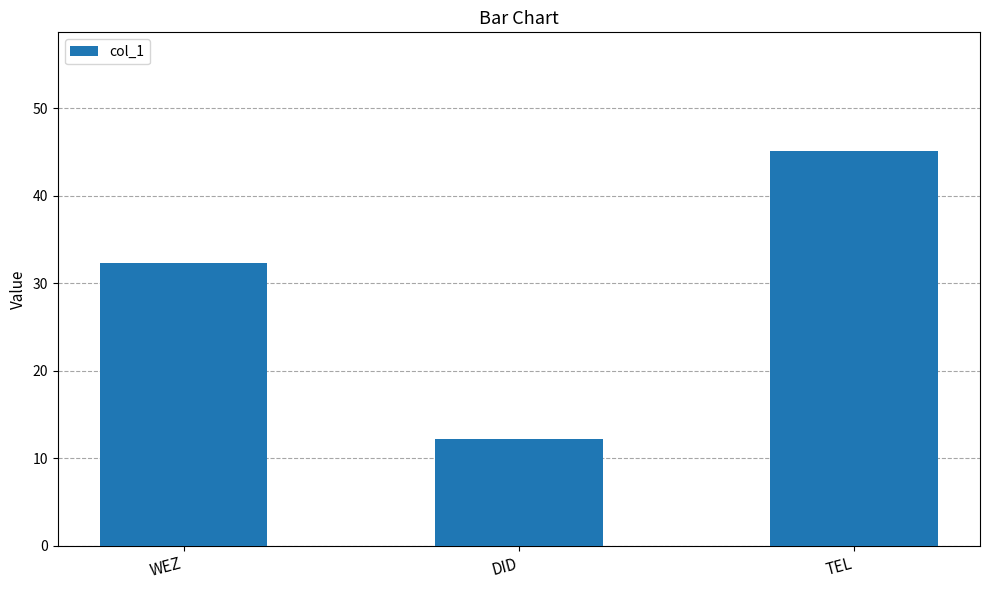

Approximately how many times larger is the value at TEL compared to WEZ?

1.4